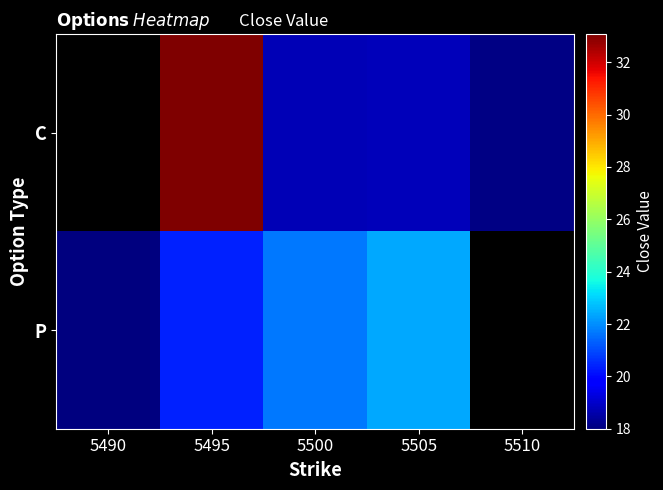

What is the maximum value shown in the chart?

33.1